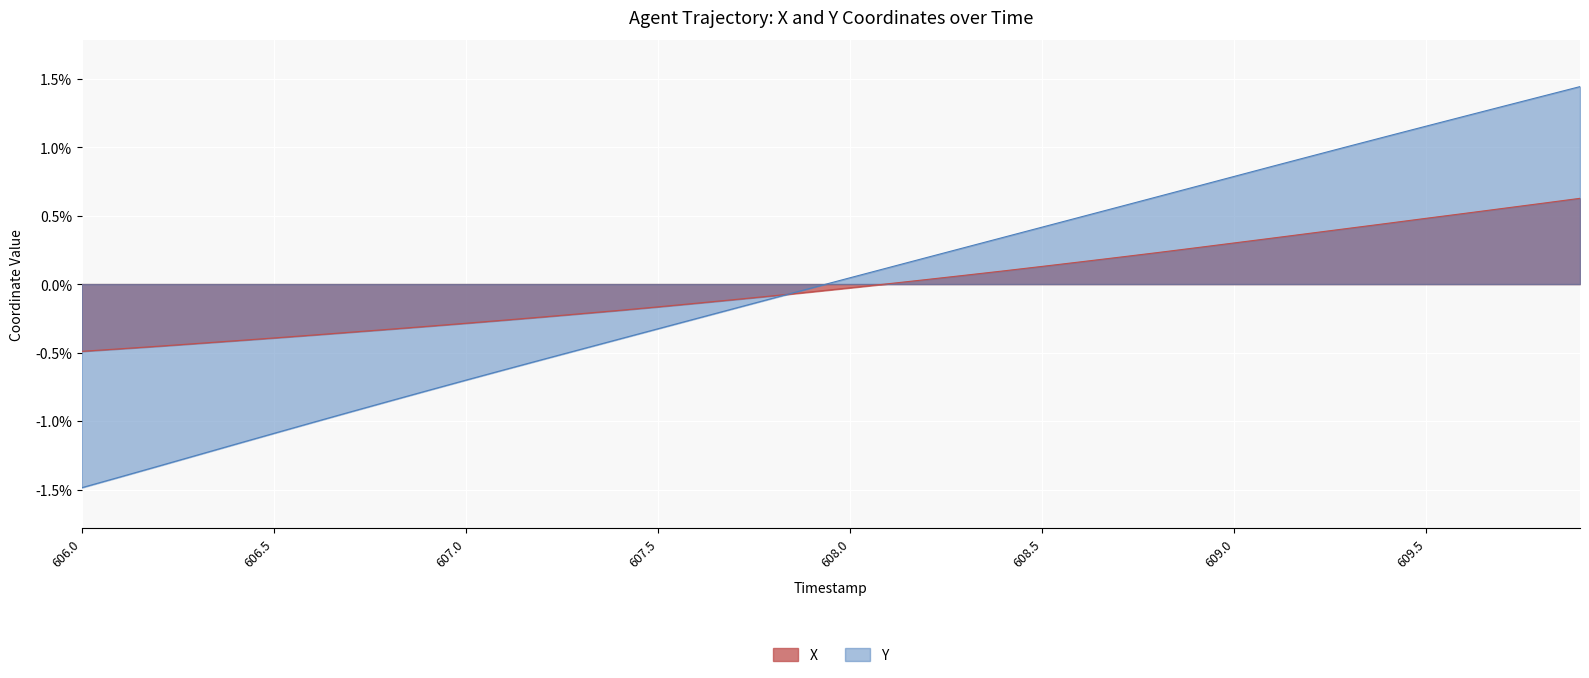

Is it true that X equals -0.0 at 606.7?

True